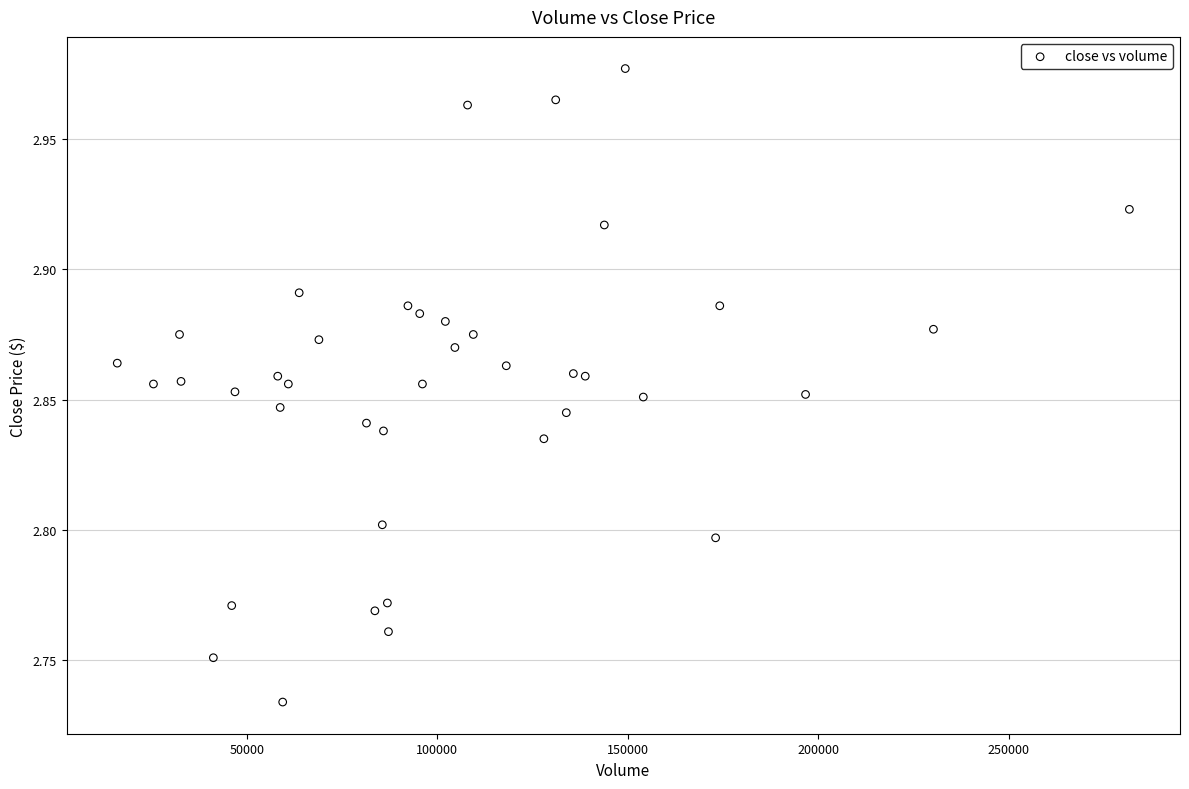

Count the number of points in this scatter plot.

40